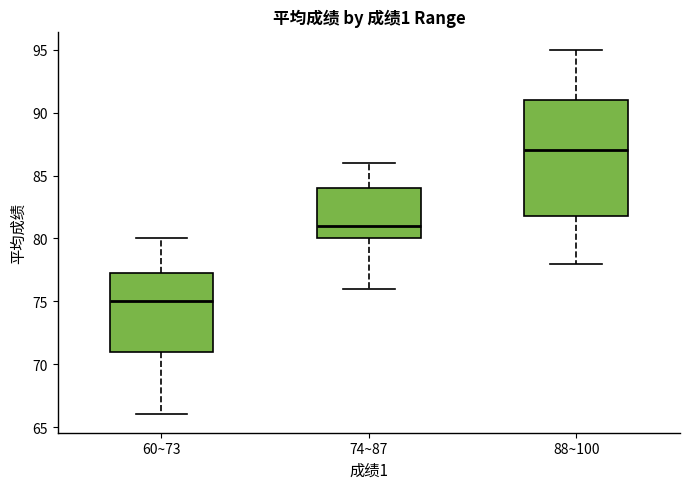

Where is the upper edge of the box for 88~100 on the y-axis? The values are not printed on the chart, so give them approximately, as read against the axis.

91.0